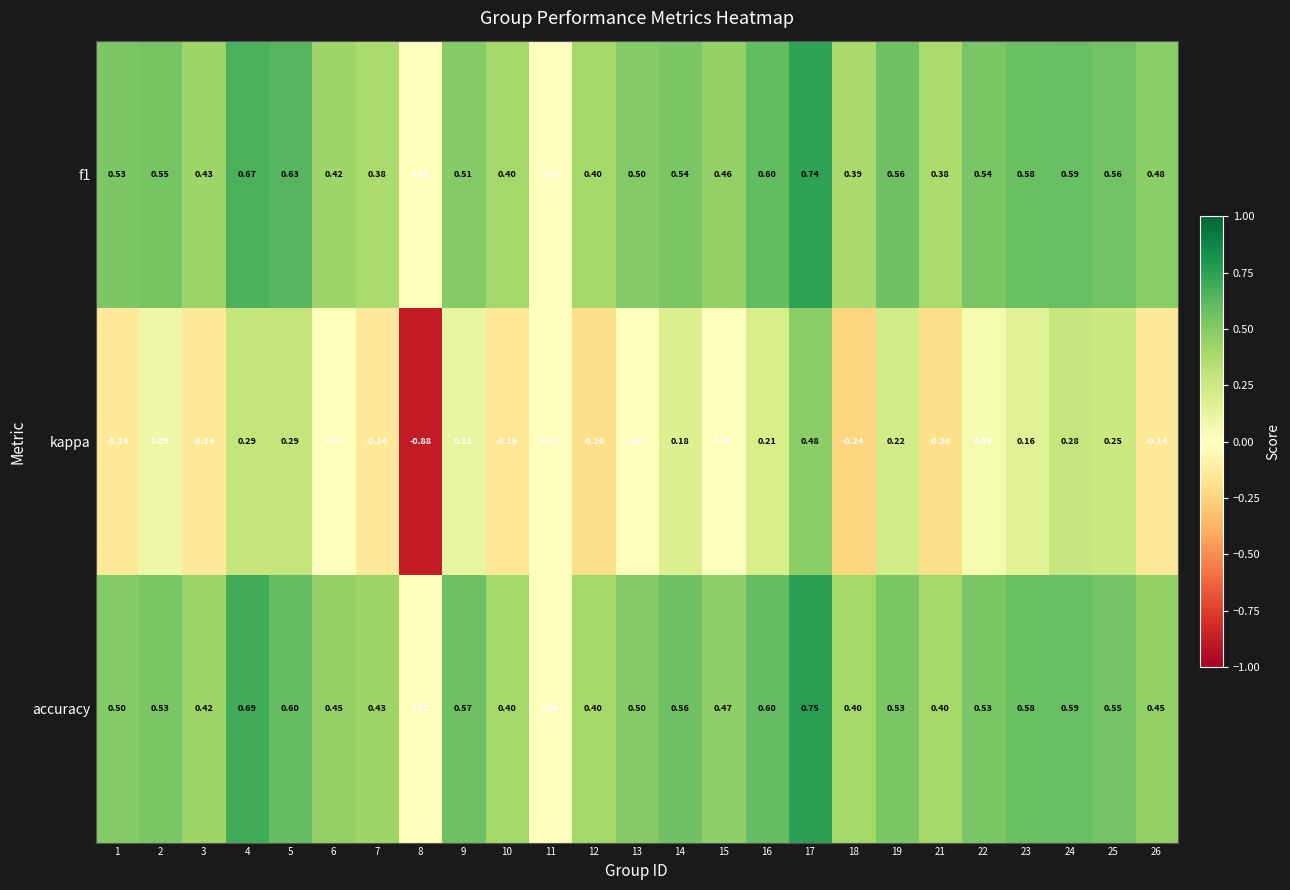

Which series has the widest spread of values?

kappa